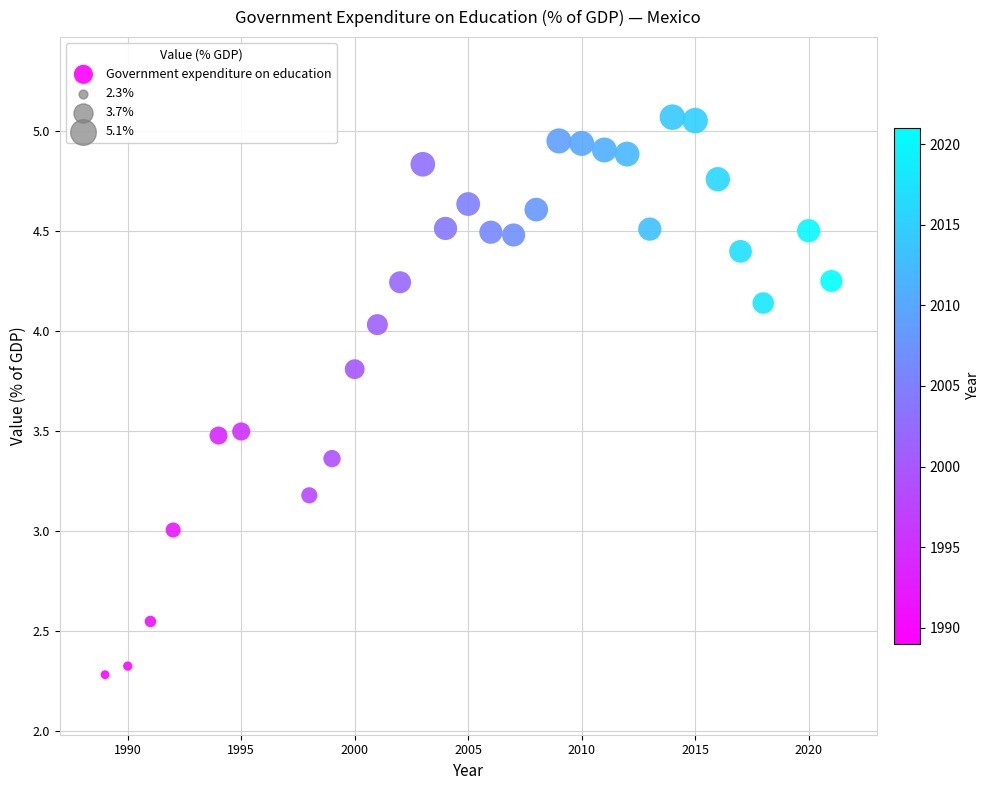

What is the range of X values (max minus min)?

32.0